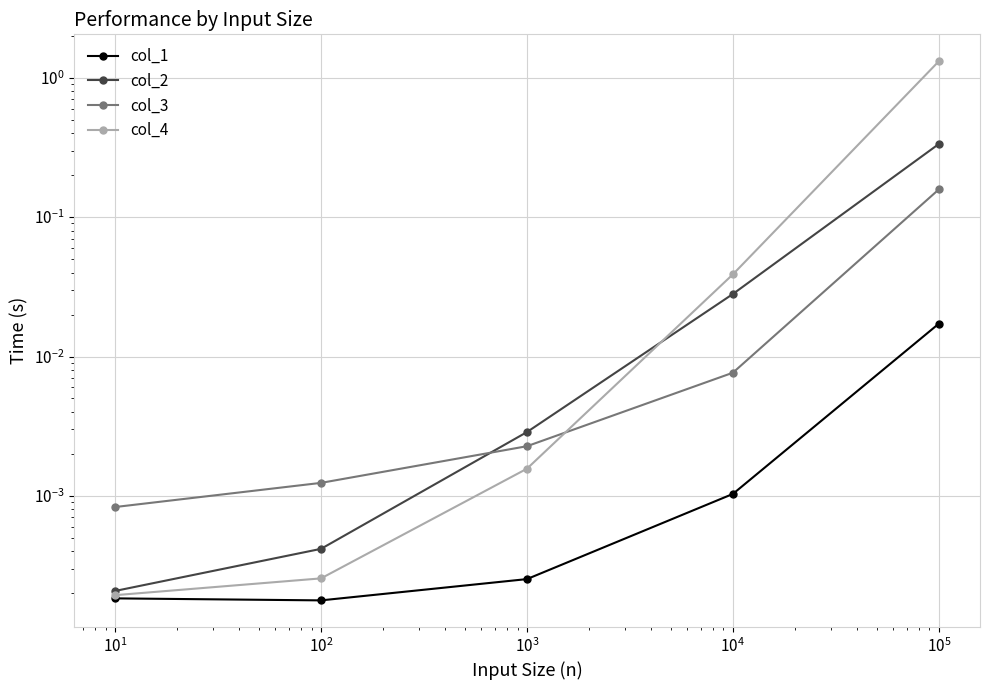

Which has a higher value, $\mathdefault{10^{3}}$ or $\mathdefault{10^{-1}}$?

$\mathdefault{10^{3}}$